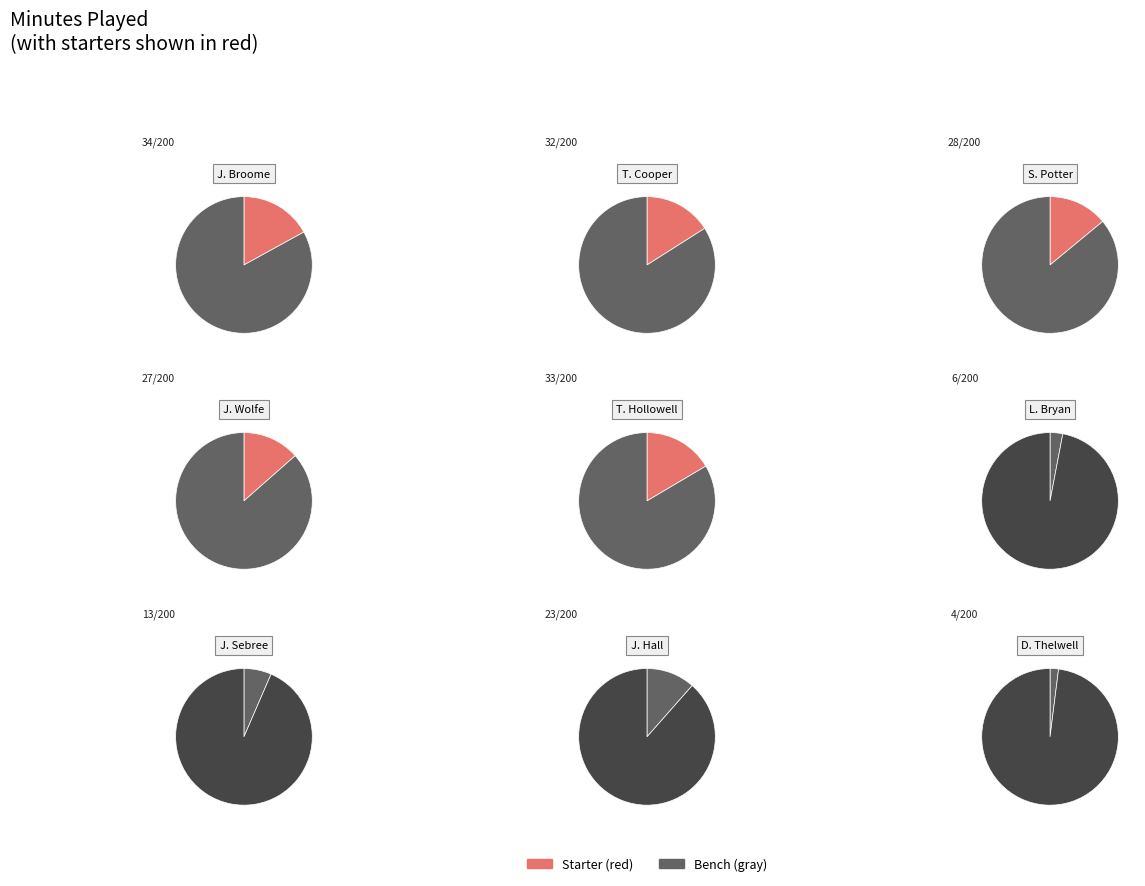

To the nearest percent, what percentage of the pie is J. Broome?

17%